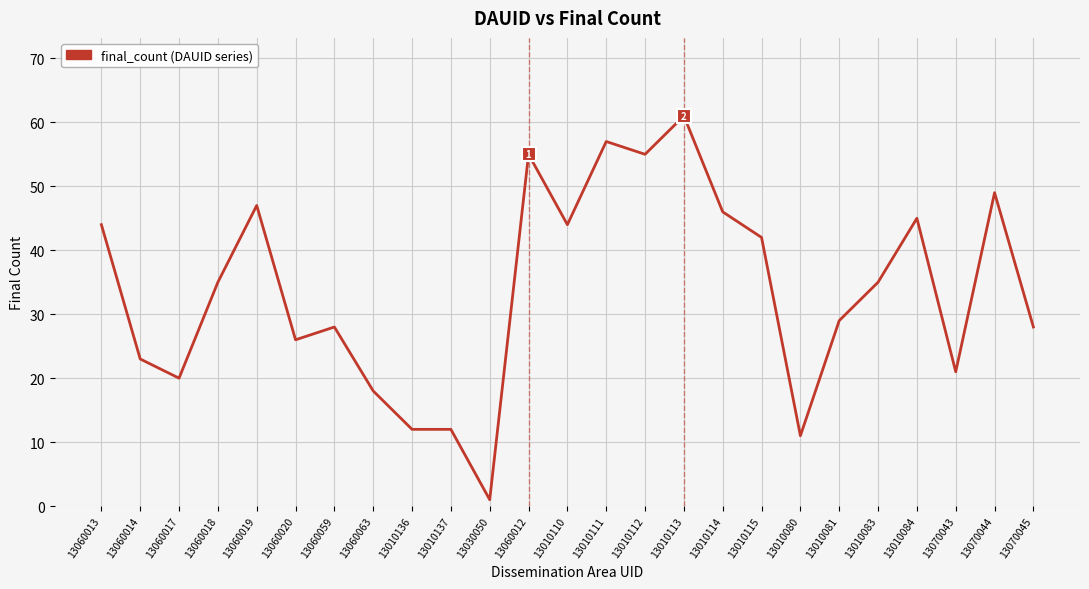

Rank the categories by value from highest to lowest.

13010113, 13010111, 13060012, 13010112, 13070044, 13060019, 13010114, 13010084, 13060013, 13010110, 13010115, 13060018, 13010083, 13010081, 13060059, 13070045, 13060020, 13060014, 13070043, 13060017, 13060063, 13010136, 13010137, 13010080, 13030050